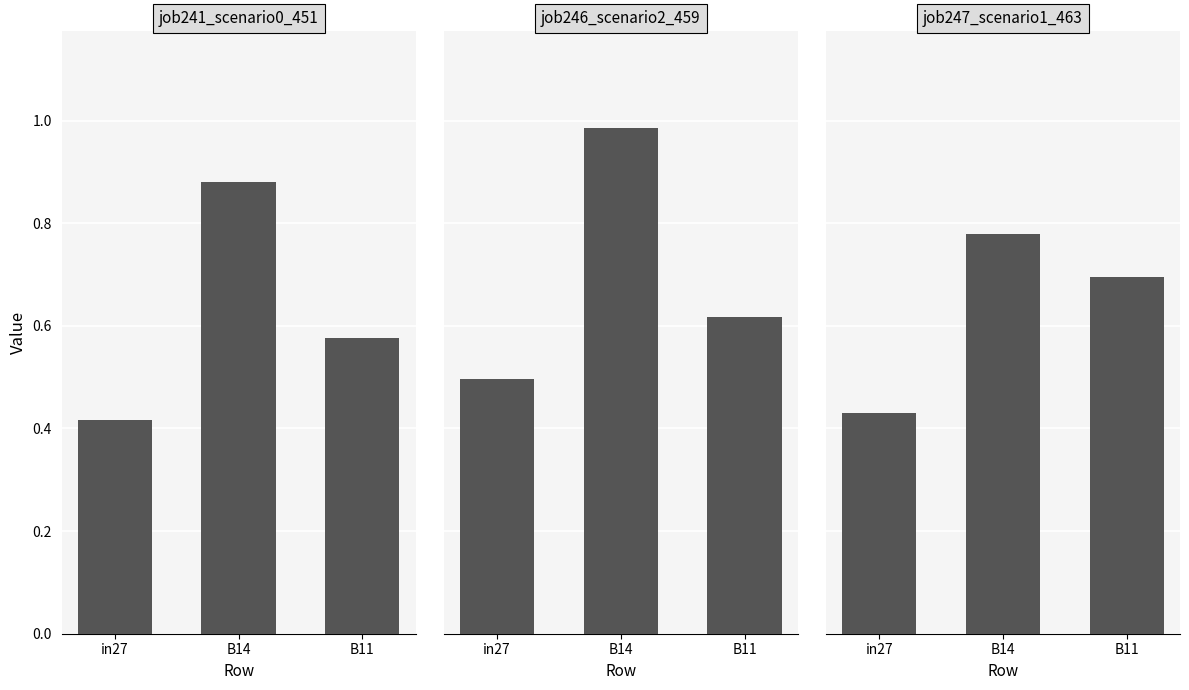

At how many categories does at least one series exceed 0?

3